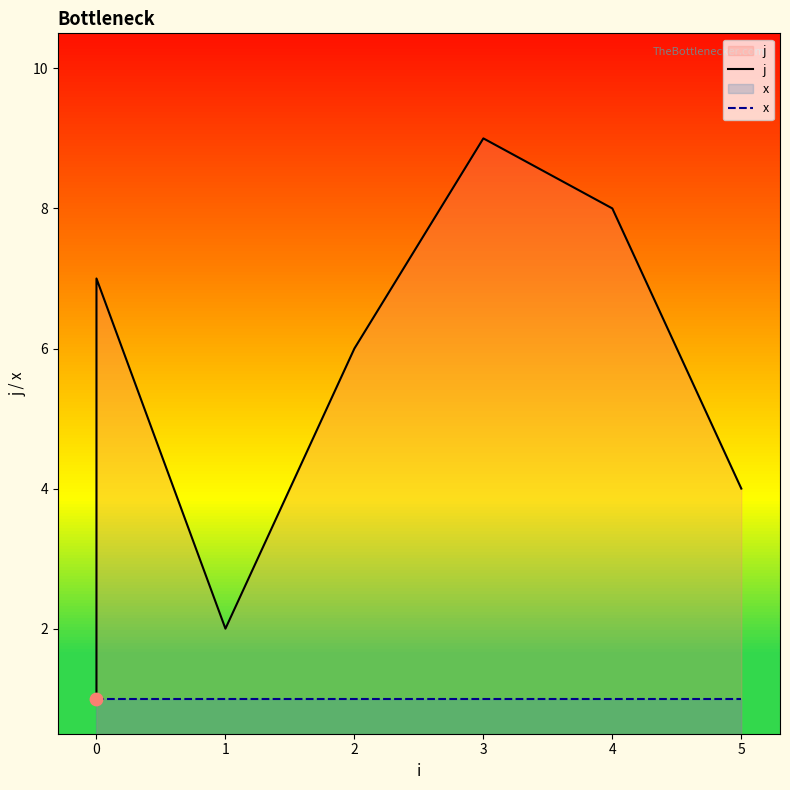

Which series reaches the maximum Y coordinate?

j